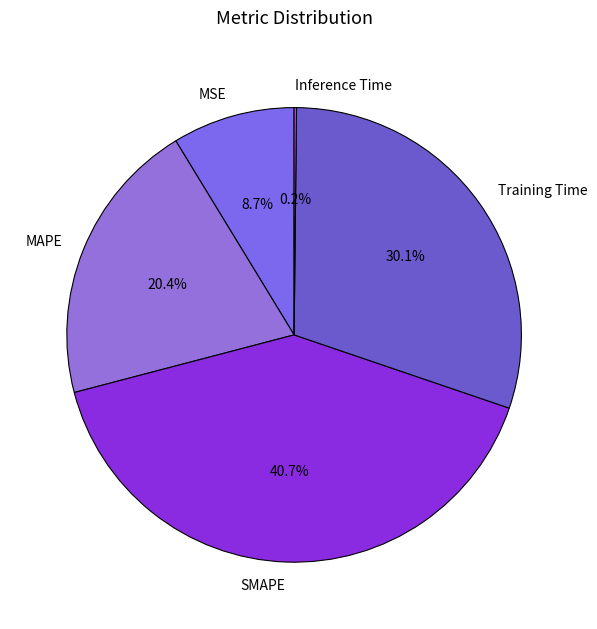

To the nearest percent, what portion does MAPE represent?

20%